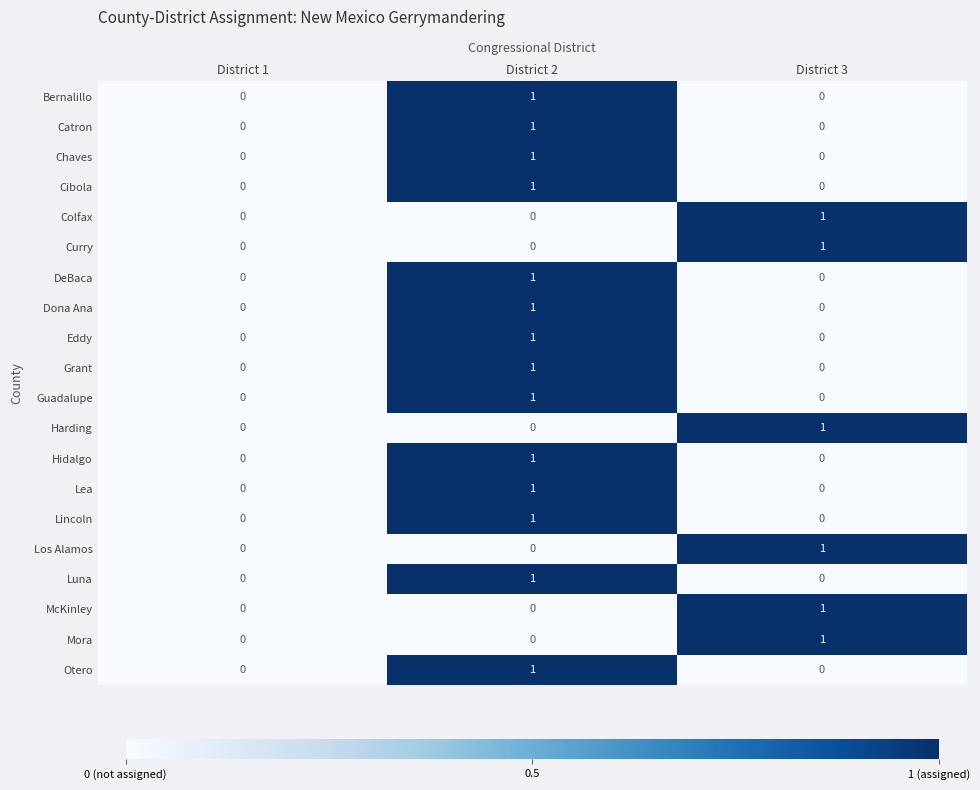

The value of Bernalillo at District 3 is 0. True or false?

True